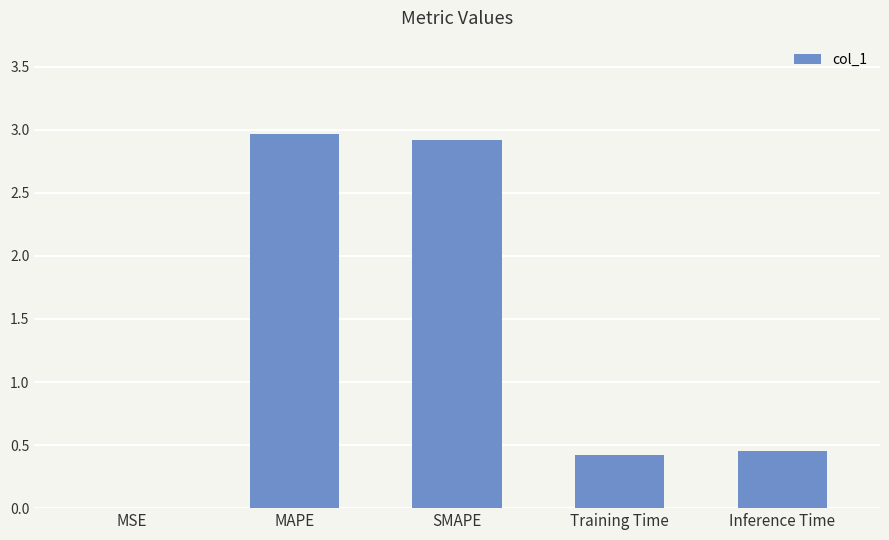

At which label is the value closest to 1?

Inference Time